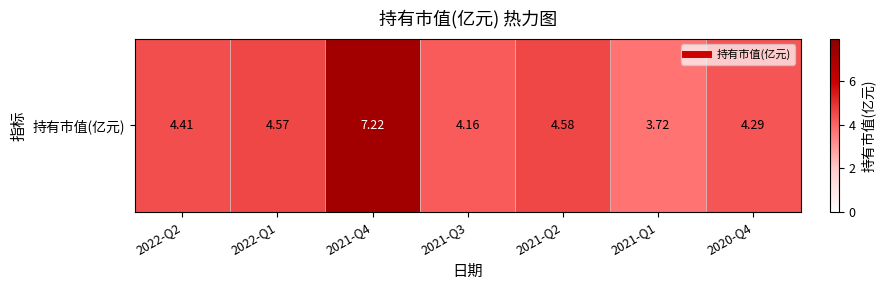

What is the ratio of the value at 2022-Q2 to the value at 2021-Q4?

0.6